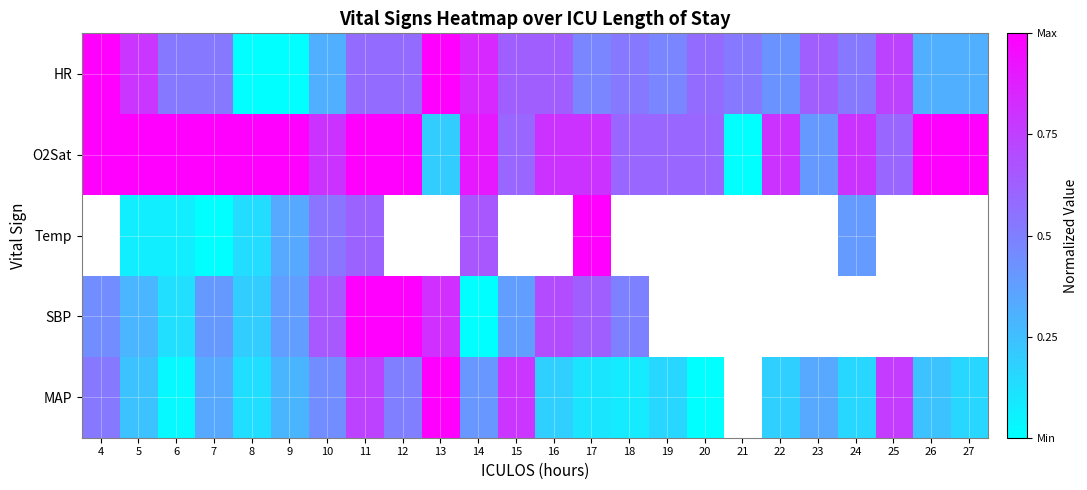

At how many categories does at least one series exceed 0?

24